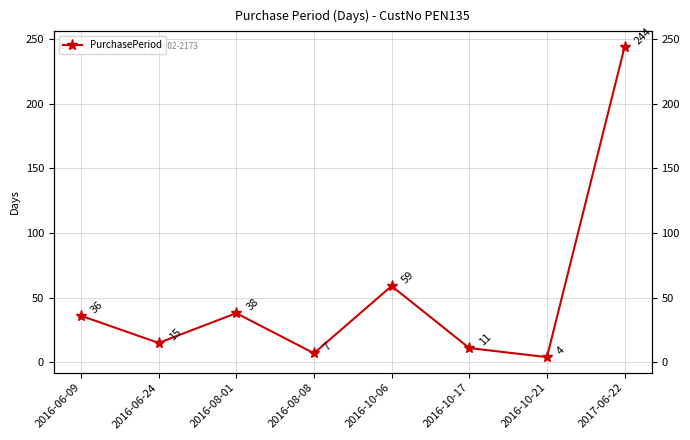

What is the value of the 5th point from the left?

59